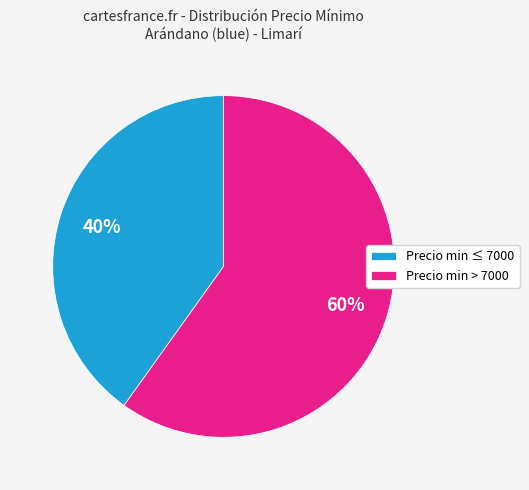

Which has a higher value, Precio min > 7000 or Precio min ≤ 7000?

Precio min > 7000